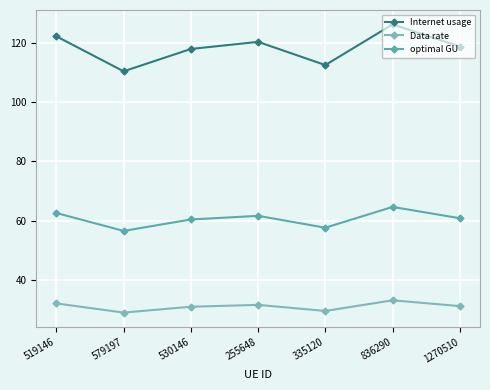

What is the highest value of the Internet usage series?

126.3